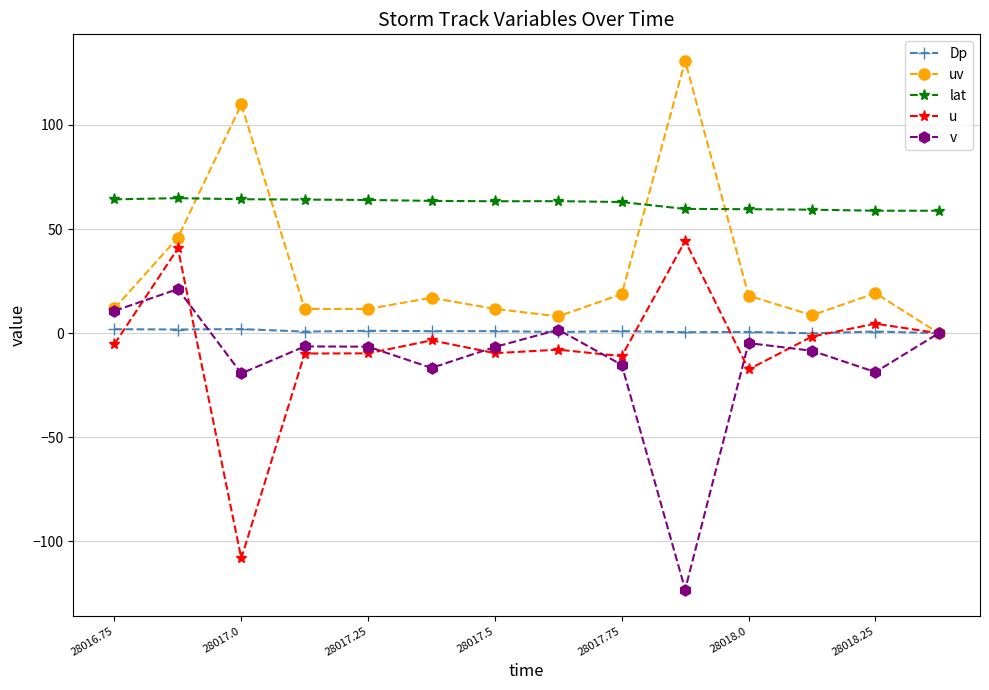

Does the chart have visible grid lines?

Yes